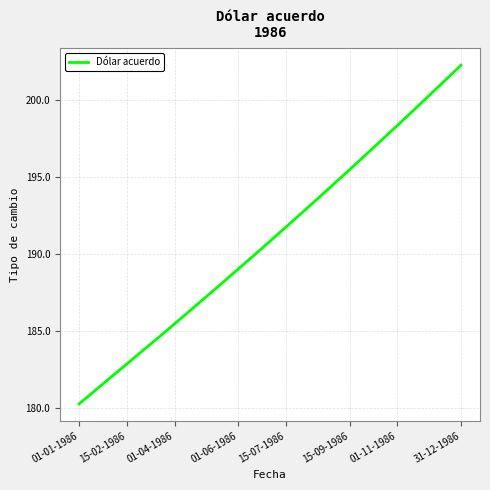

What is the difference between the maximum and minimum values?

22.0